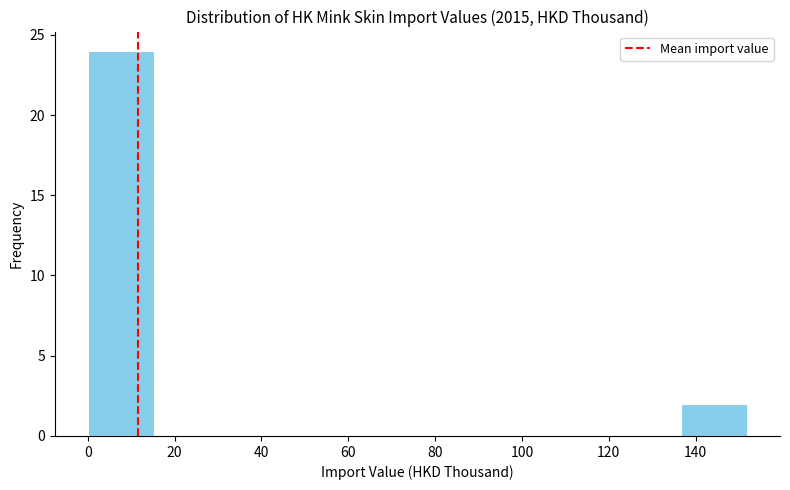

What is the height of the bar covering 136 to 152 on the x-axis? Neither the bar edges nor the heights are printed on the chart, so give them approximately, as read against the axes.

2